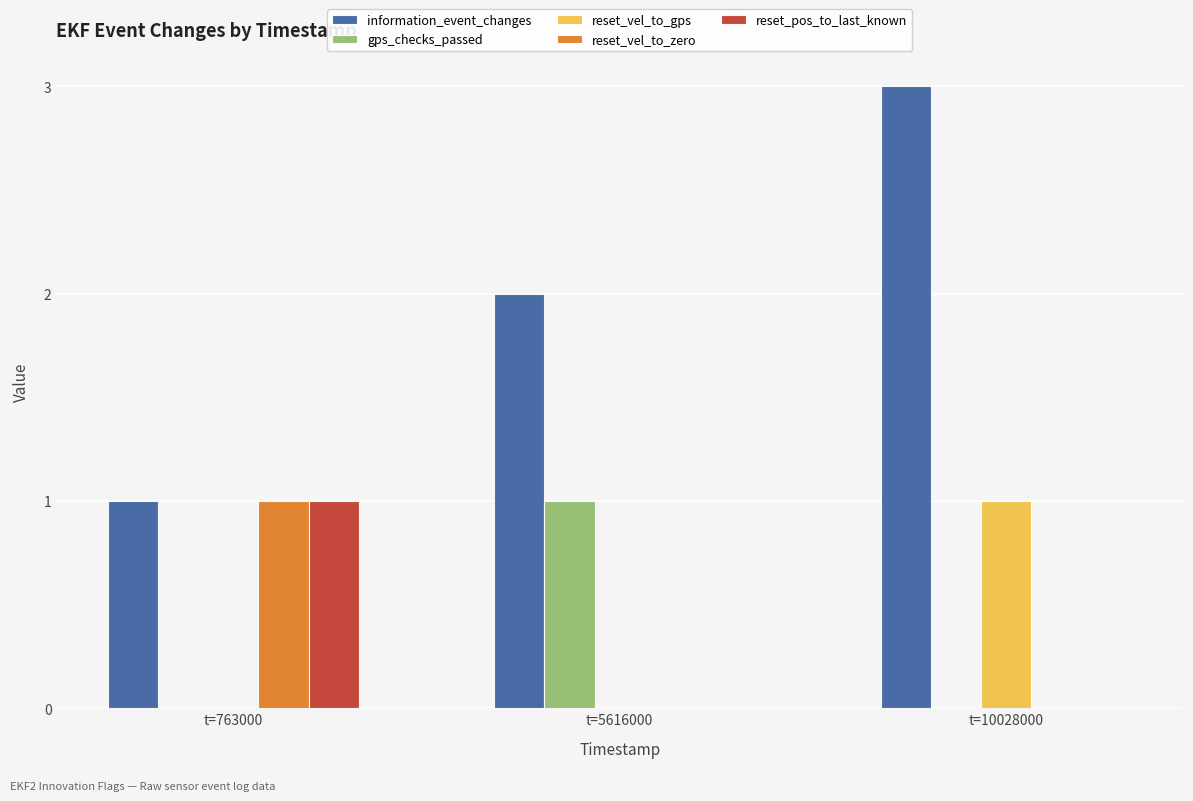

Which category has the highest value across all series?

t=10028000